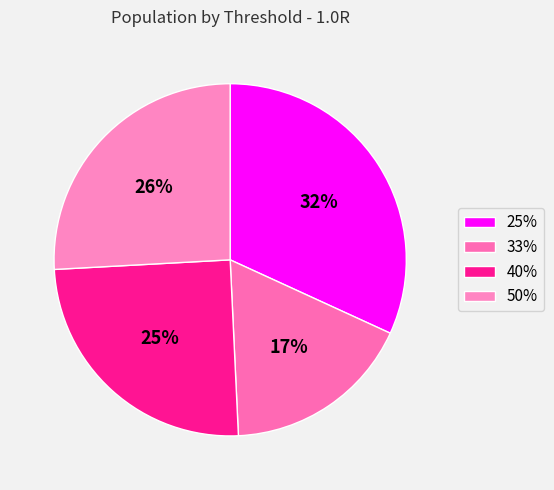

To the nearest percent, what is the combined percentage of 33% and 40%?

42%